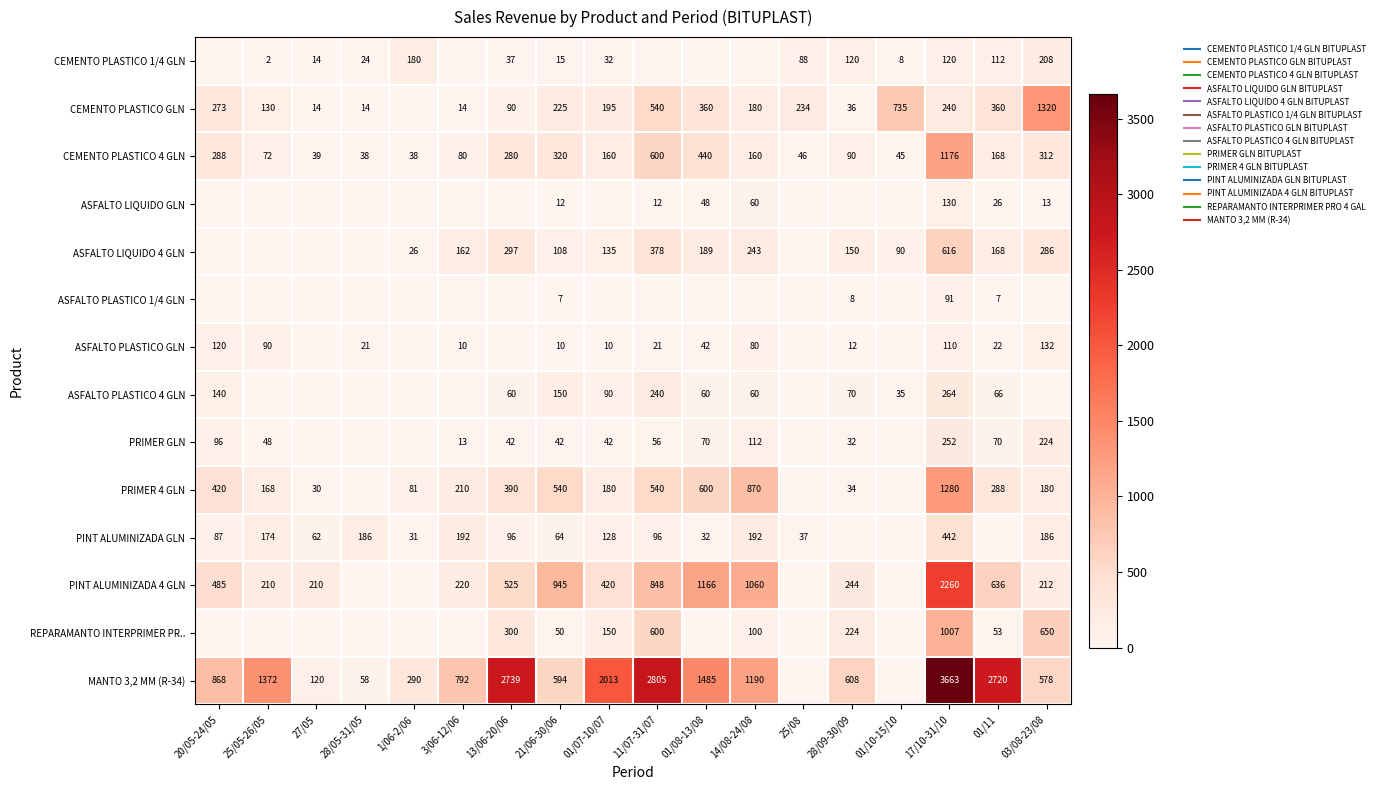

What value does the PRIMER GLN series have at 01/08-13/08?

70.0